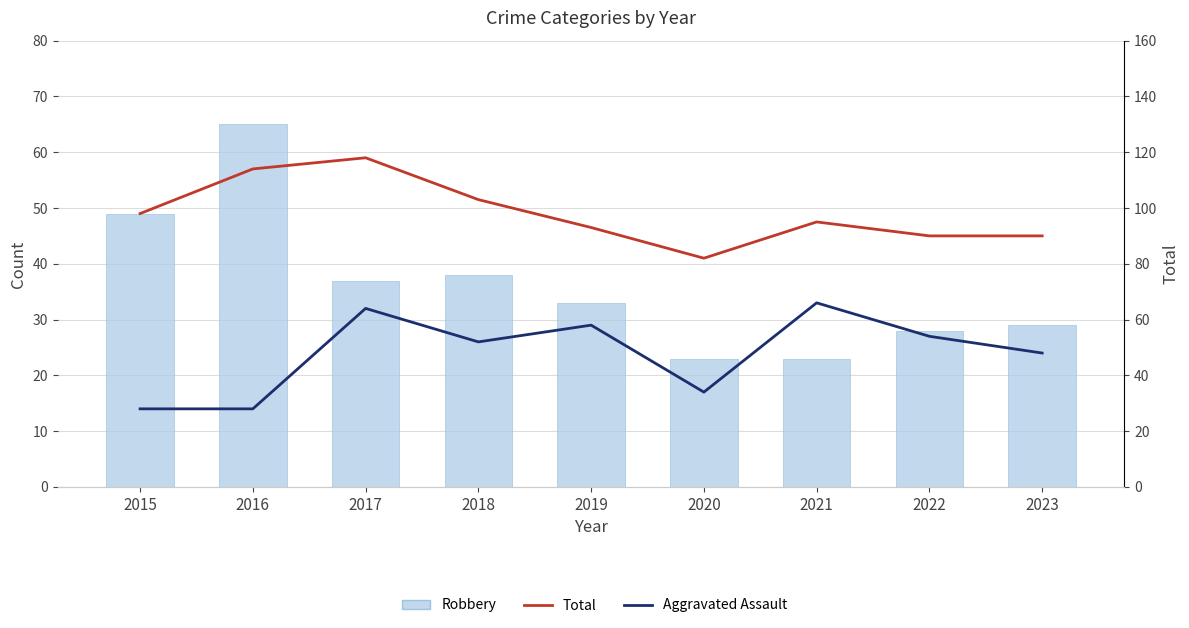

Which has a higher value, 2022 or 2020?

2022